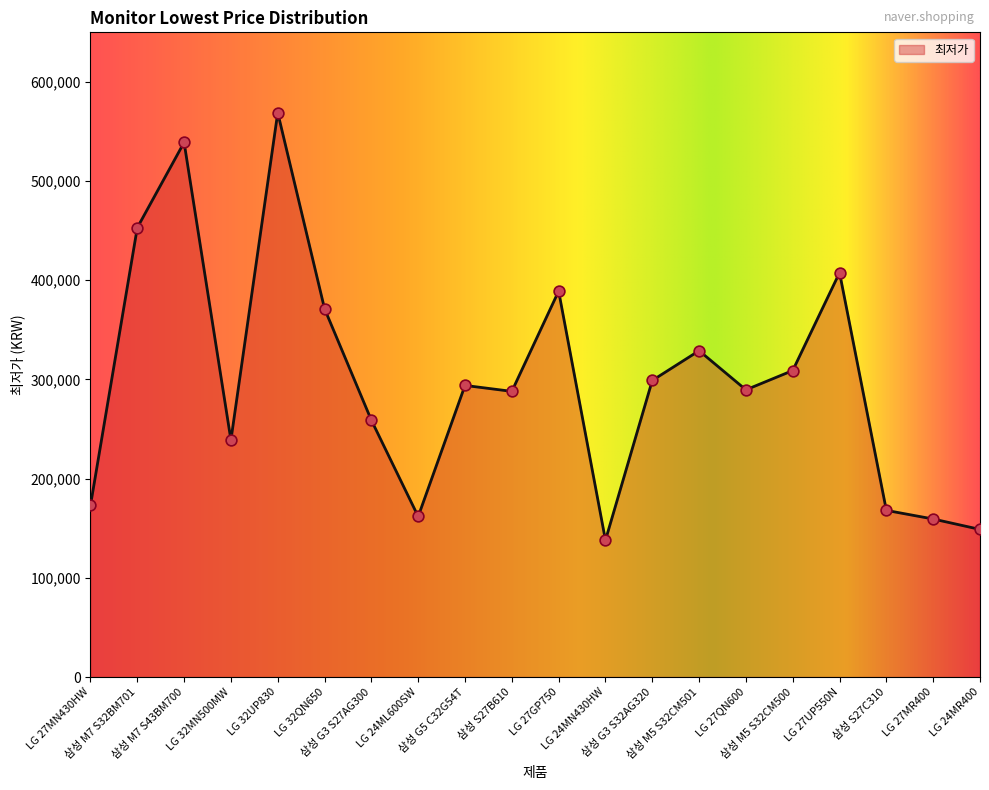

Approximately how many times larger is the value at LG 32UP830 compared to LG 24MN430HW?

4.1